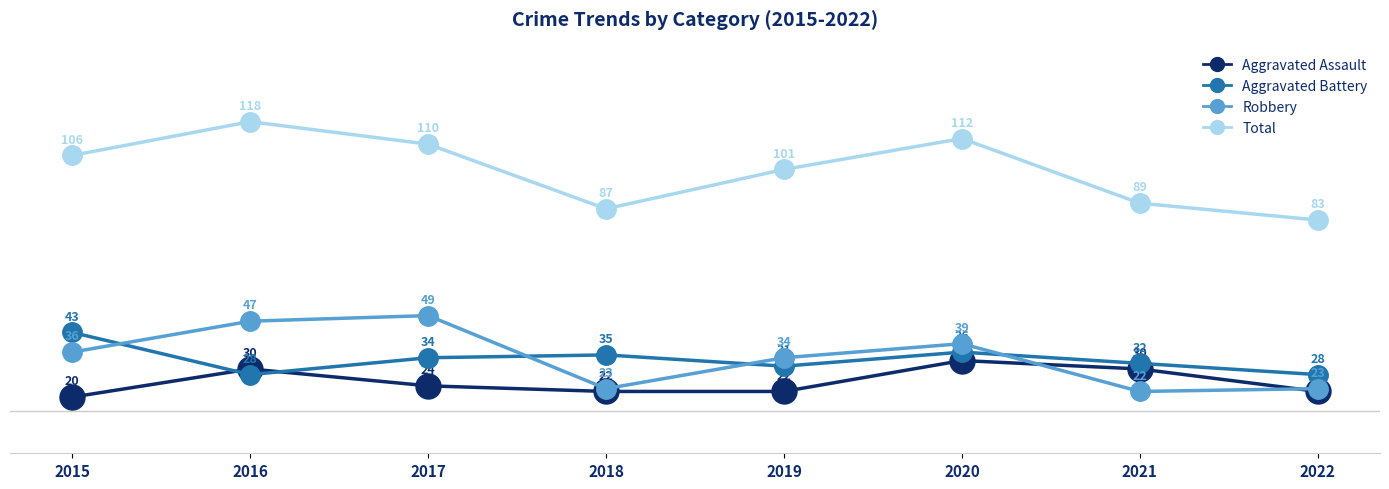

How many values in the Total series are below 106?

4